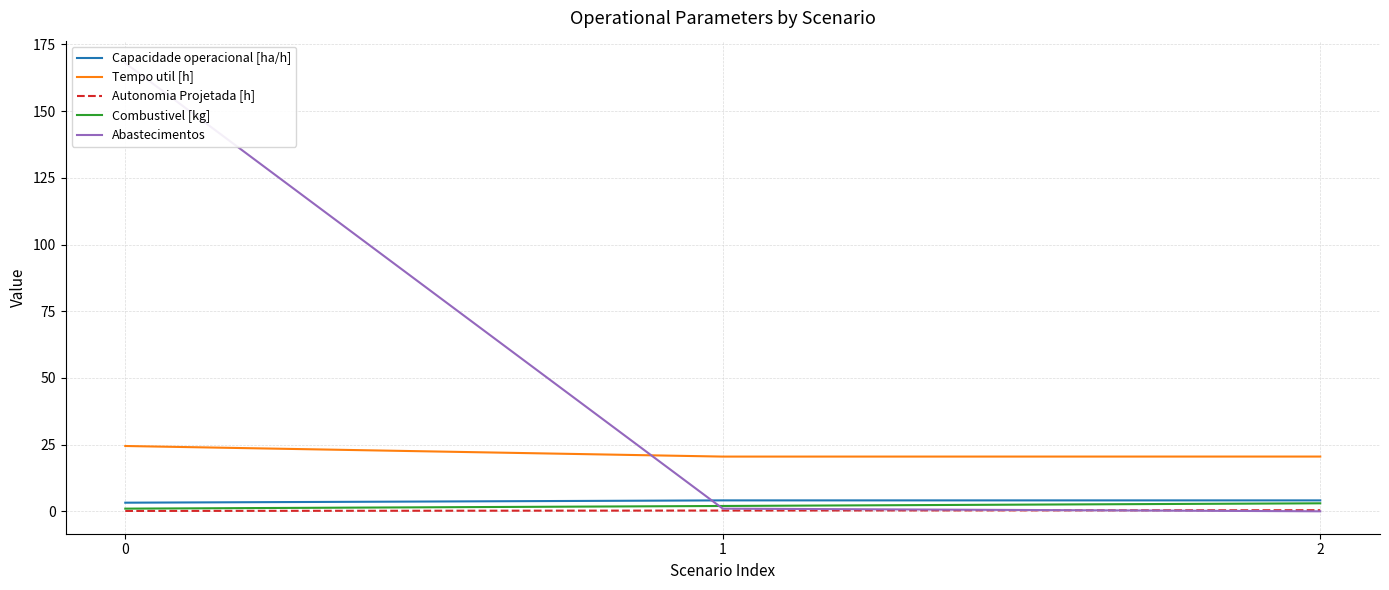

How many data points in Capacidade operacional [ha/h] are less than 4?

1